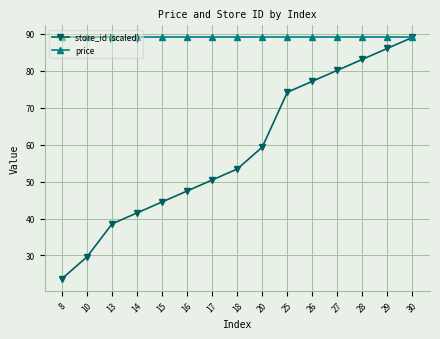

Does the chart display data point markers on the line(s)?

Yes